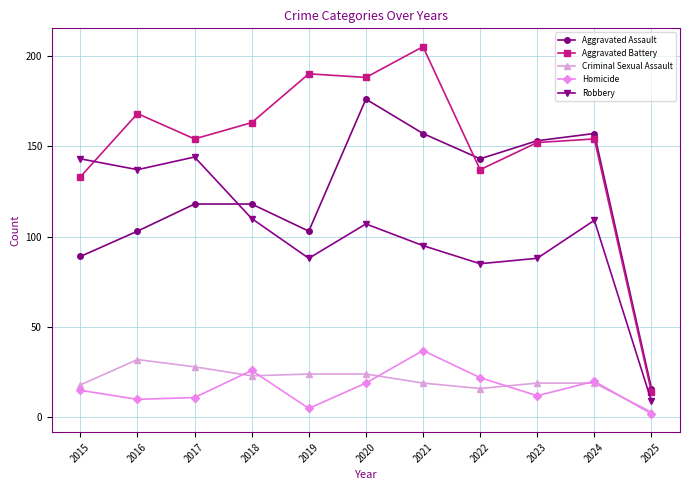

What is the sum of all Aggravated Battery values?

1658